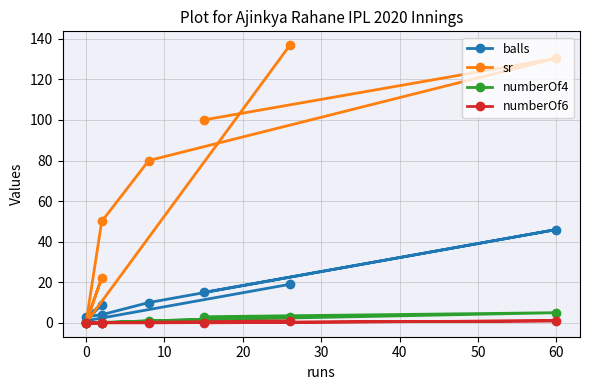

In sr, how many points are higher than both neighbors (excluding endpoints)?

2